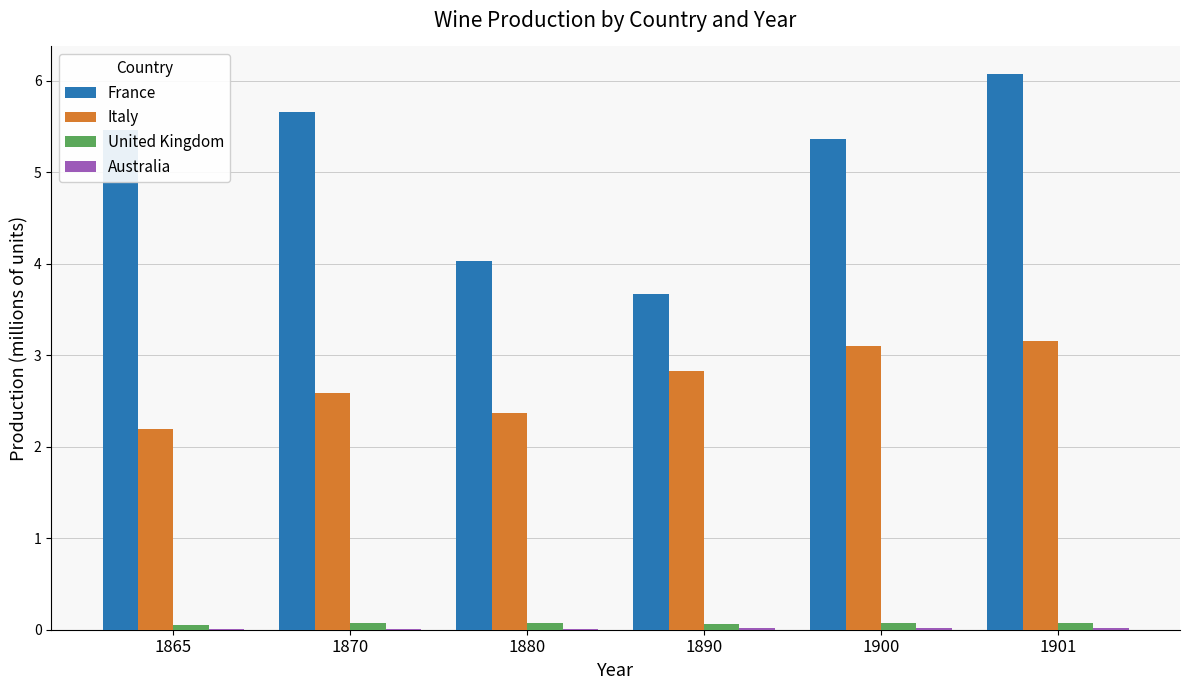

What is the maximum value for France?

6.1